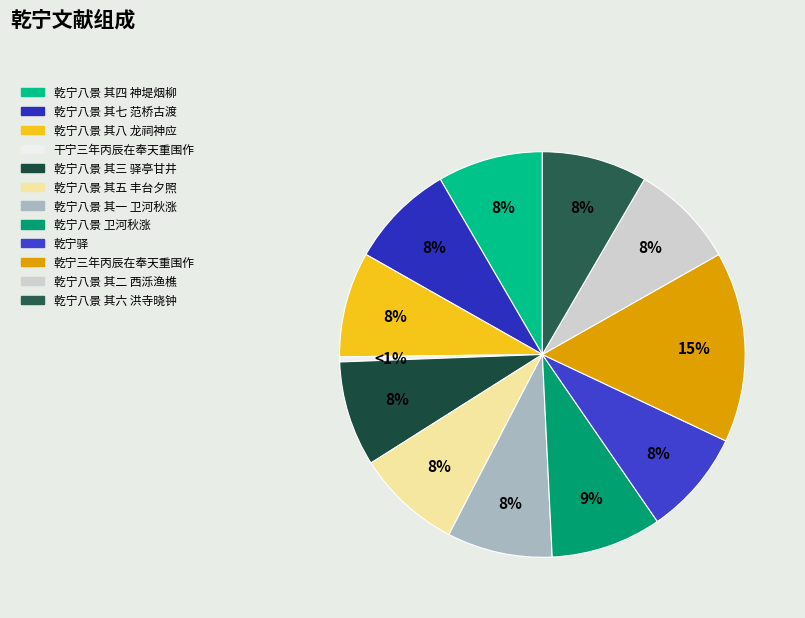

What percentage is NOT represented by 乾宁八景 其二 西泺渔樵?

91.6%